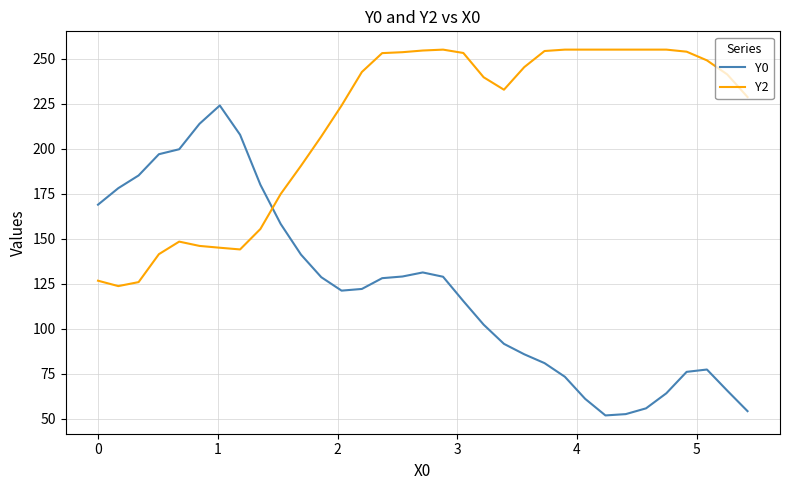

True or false: Y2 and Y0 intersect in this chart.

True